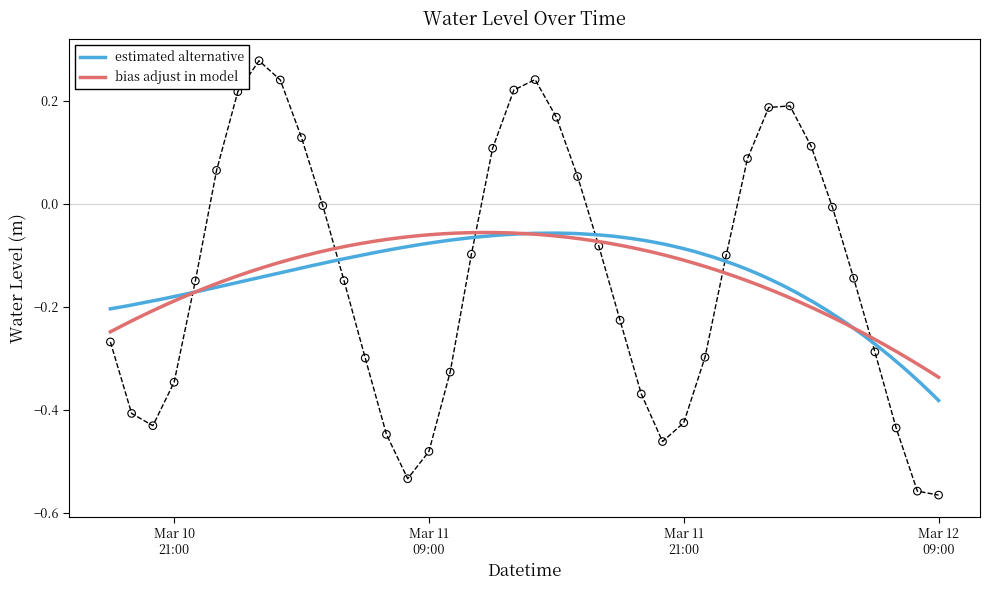

What is the change in value from 2023-03-10 22:00:00 to 2023-03-11 03:00:00?

+0.3